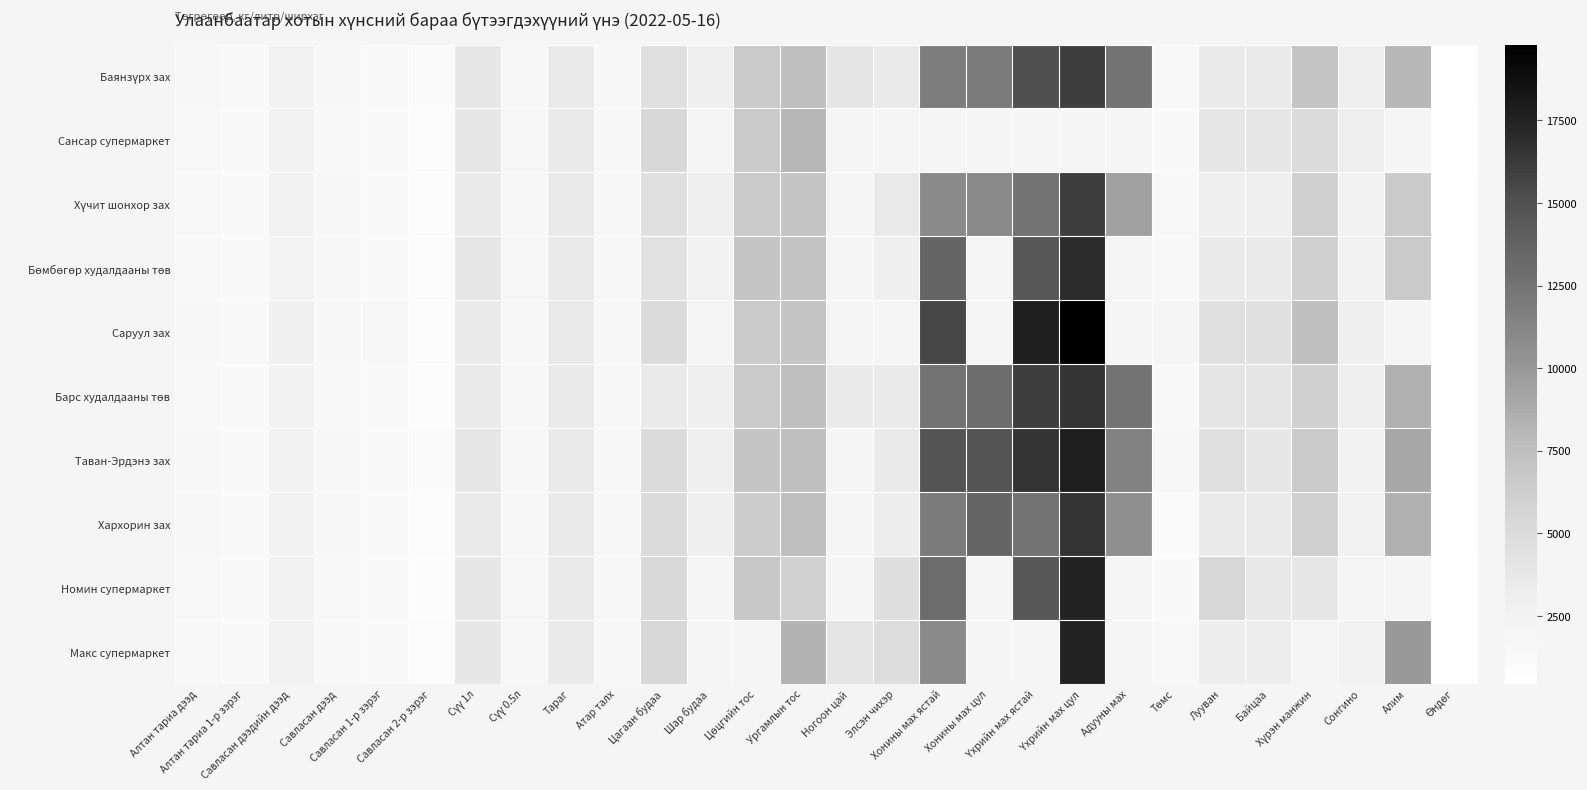

The value of Бөмбөгөр худалдааны төв at Үхрийн мах цул is 28080.1. True or false?

False